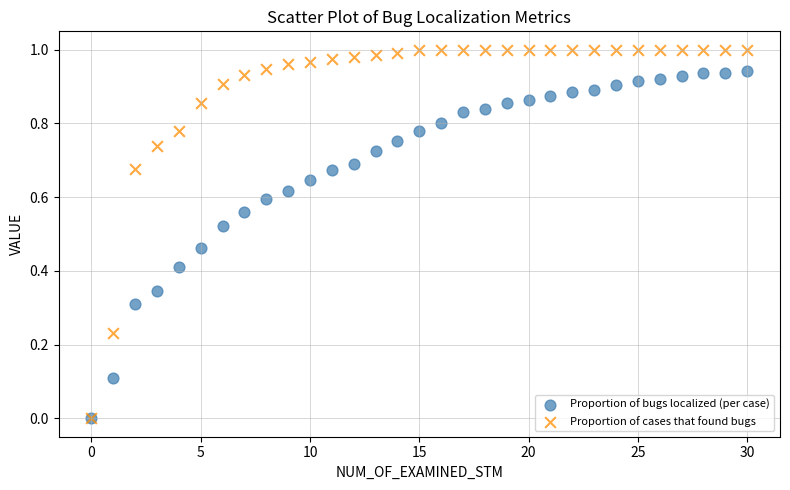

What are all the series names shown in the legend?

Proportion of bugs localized (per case), Proportion of cases that found bugs